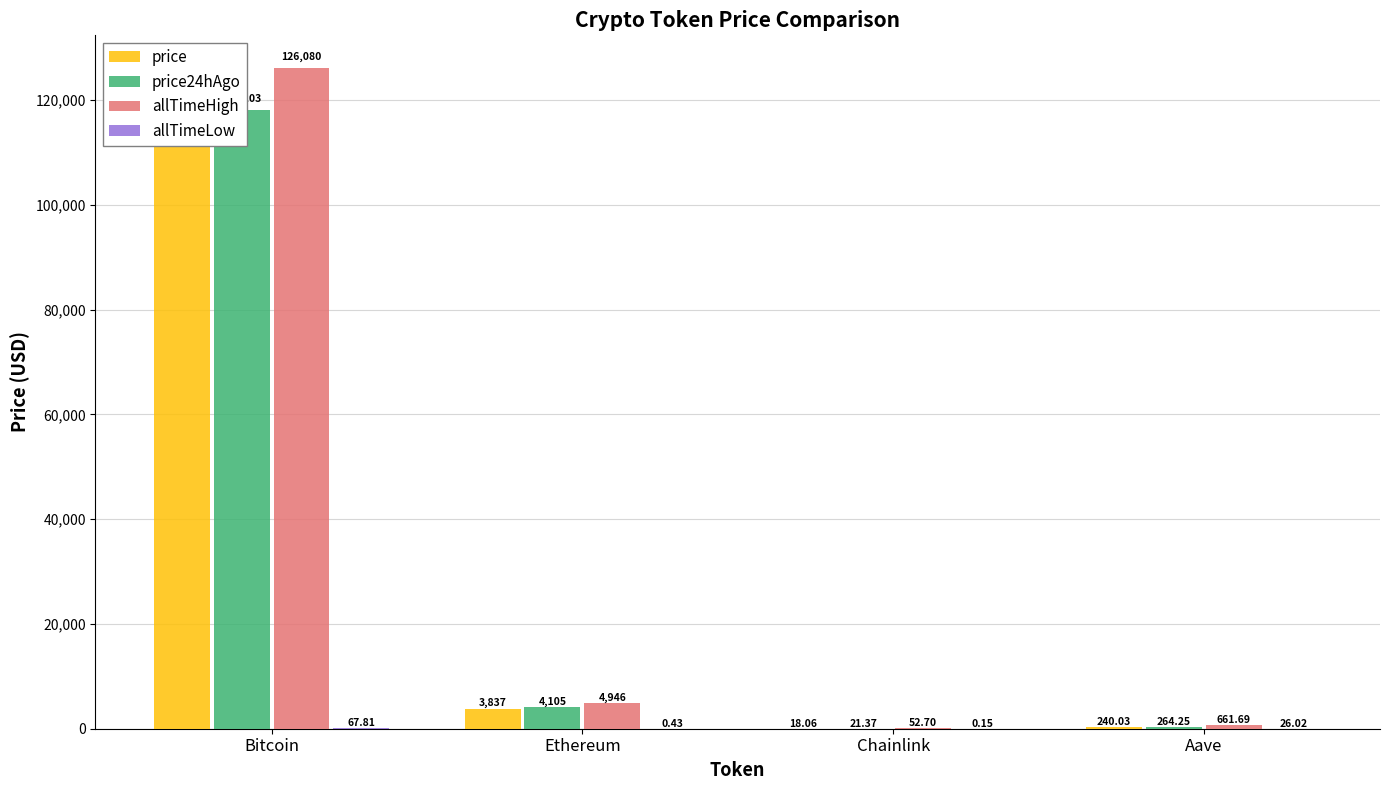

What position from the left is Chainlink?

3